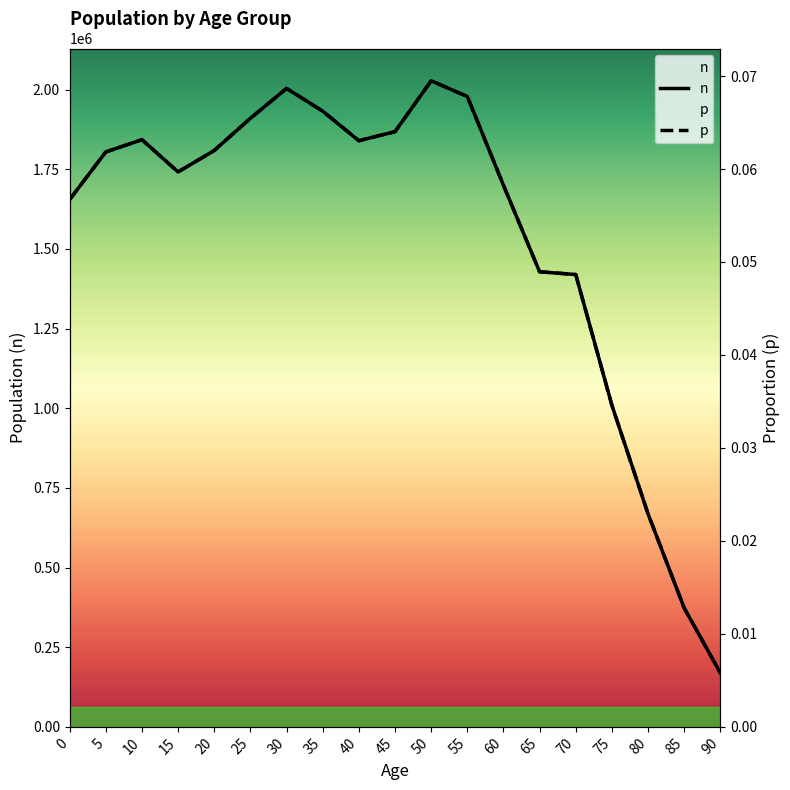

Which series changed the most between 65 and 70?

n